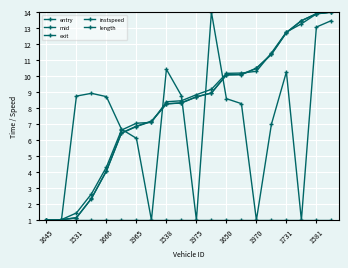

Does the chart display data point markers on the line(s)?

Yes